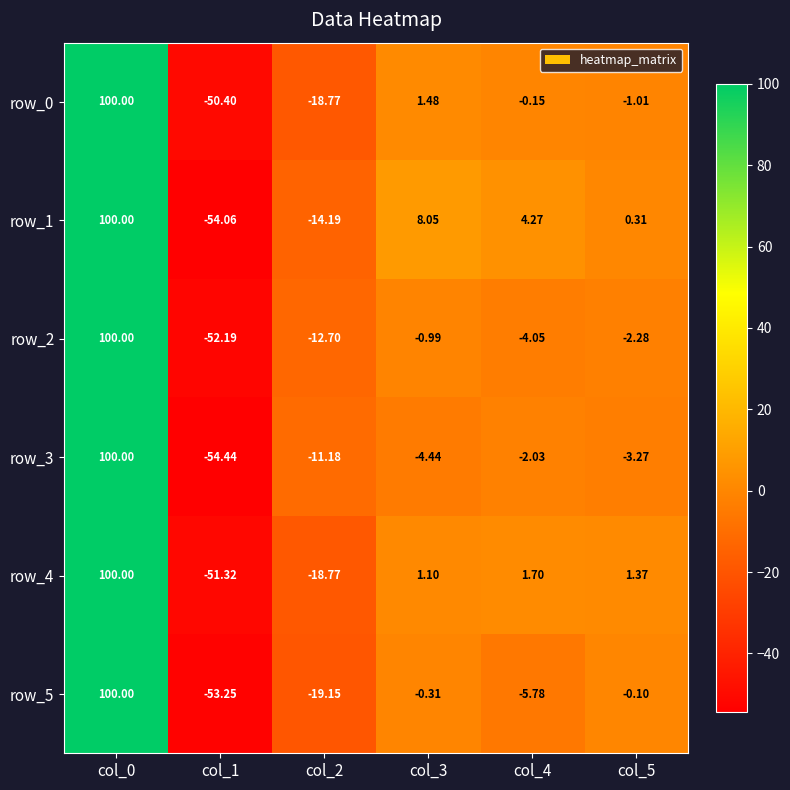

Is the value of row_4 at col_1 greater than the value of row_5 at col_0?

No